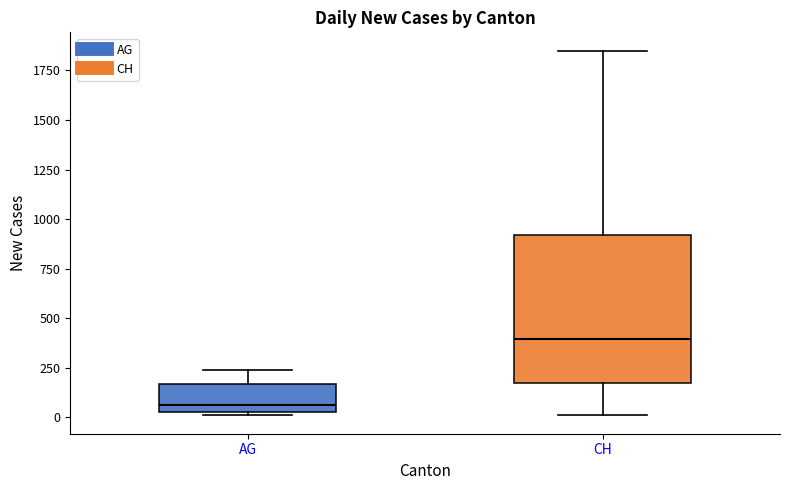

Which box is the tallest, from its lower edge to its upper edge?

CH